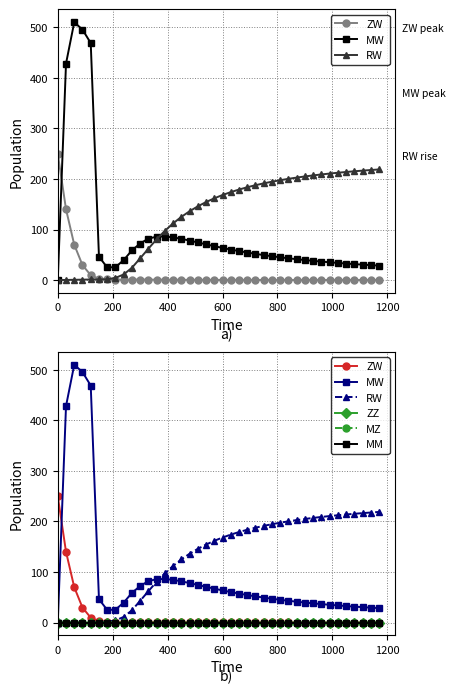

At how many categories does at least one series exceed 47?

36